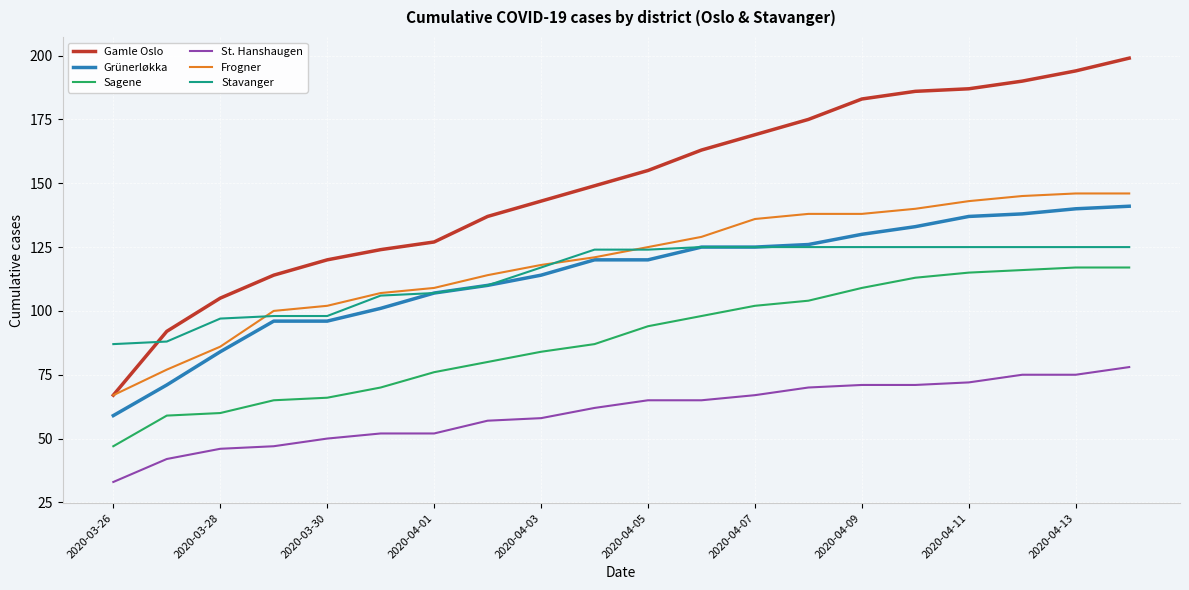

True or false: Sagene and St. Hanshaugen intersect in this chart.

False